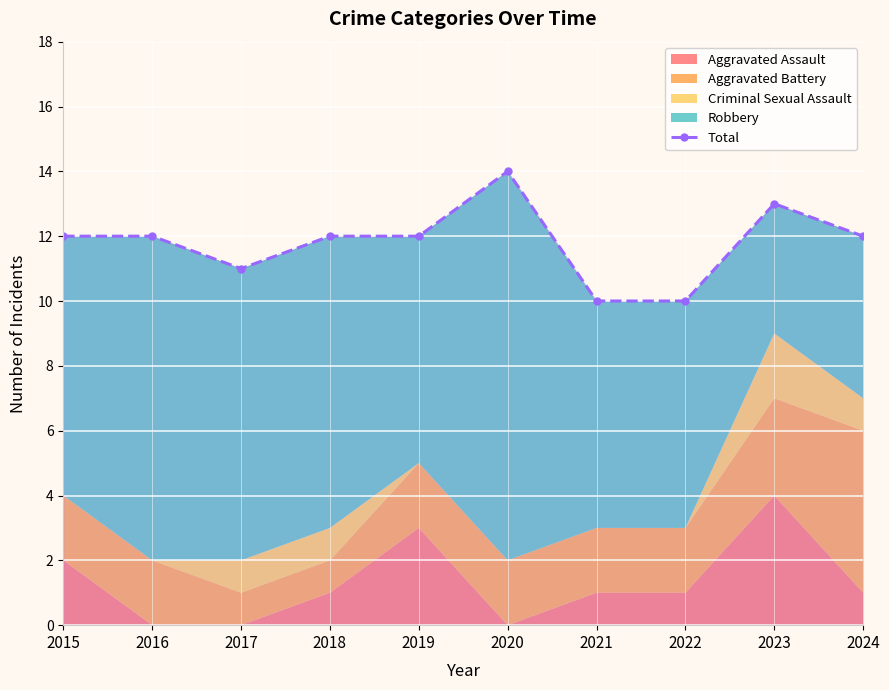

Which label corresponds to the smallest value in the chart?

2021